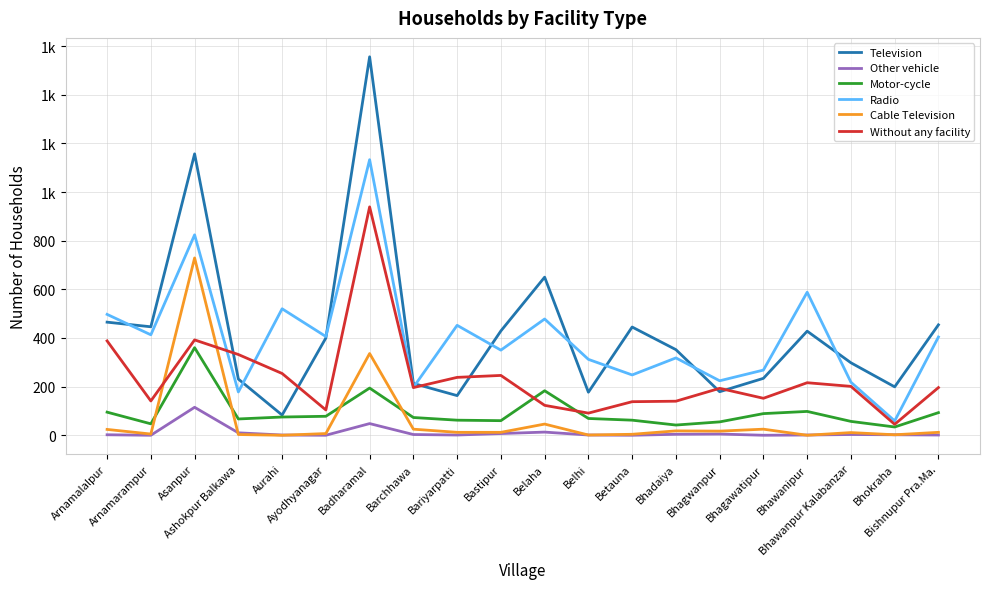

Reading right to left, what are all the values shown in this chart?

Television: 454	199	298	428	234	179	352	445	177	650	429	163	213	1556	400	83	231	1157	446	465
Other vehicle: 1	2	3	1	0	5	4	0	1	13	7	1	3	48	0	1	10	115	0	2
Motor-cycle: 93	34	57	98	89	55	42	62	69	183	60	62	73	194	78	75	67	360	47	95
Radio: 404	59	218	588	268	224	318	248	312	478	350	452	197	1133	406	520	178	824	413	497
Cable Television: 12	2	11	0	25	17	18	4	1	46	12	12	25	336	7	0	3	729	5	24
Without any facility: 196	45	201	216	152	193	140	138	91	123	246	238	196	939	104	254	332	392	141	388